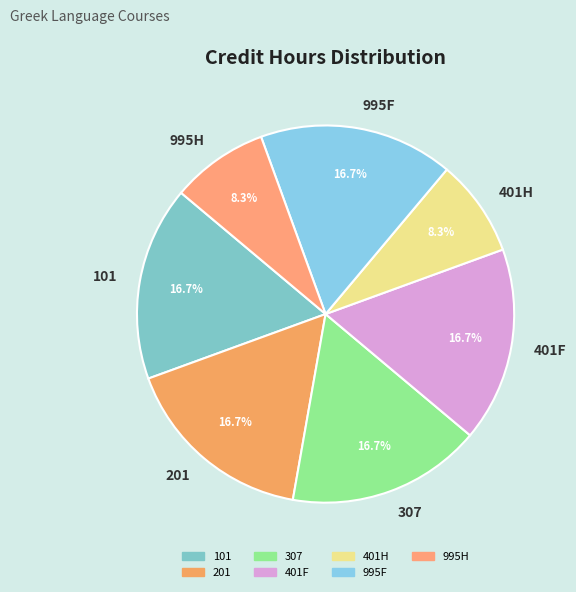

To the nearest percent, what portion does 995H represent?

8%